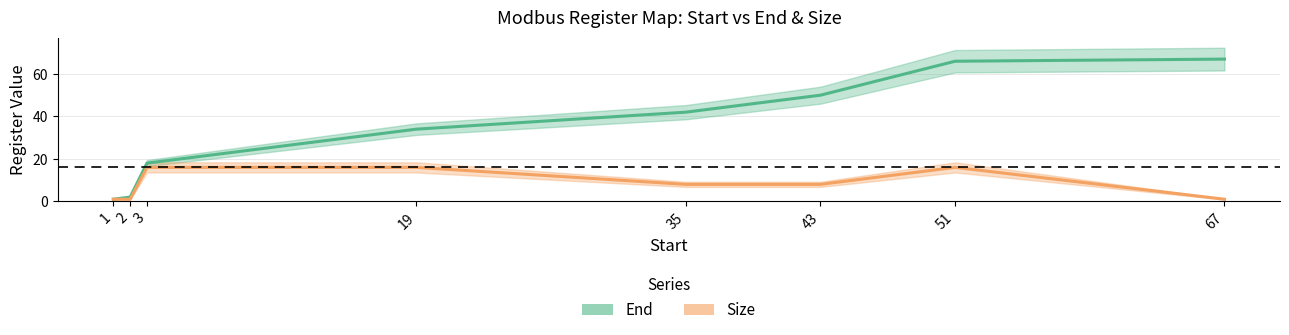

Between 2 and 3, which is larger?

3